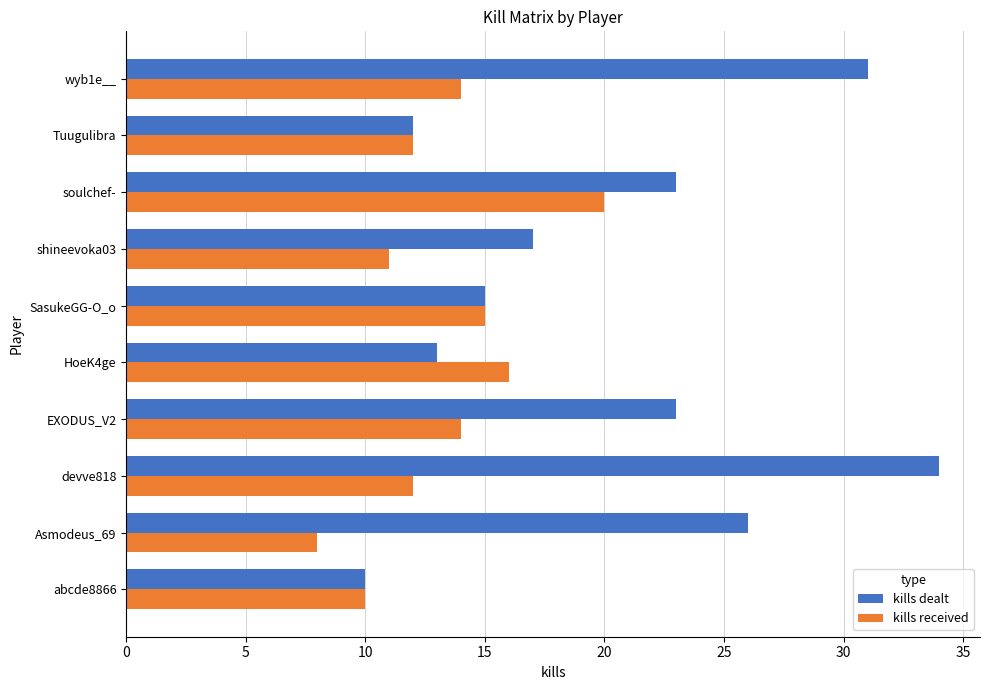

Between abcde8866 and HoeK4ge, which series saw the biggest shift?

kills received